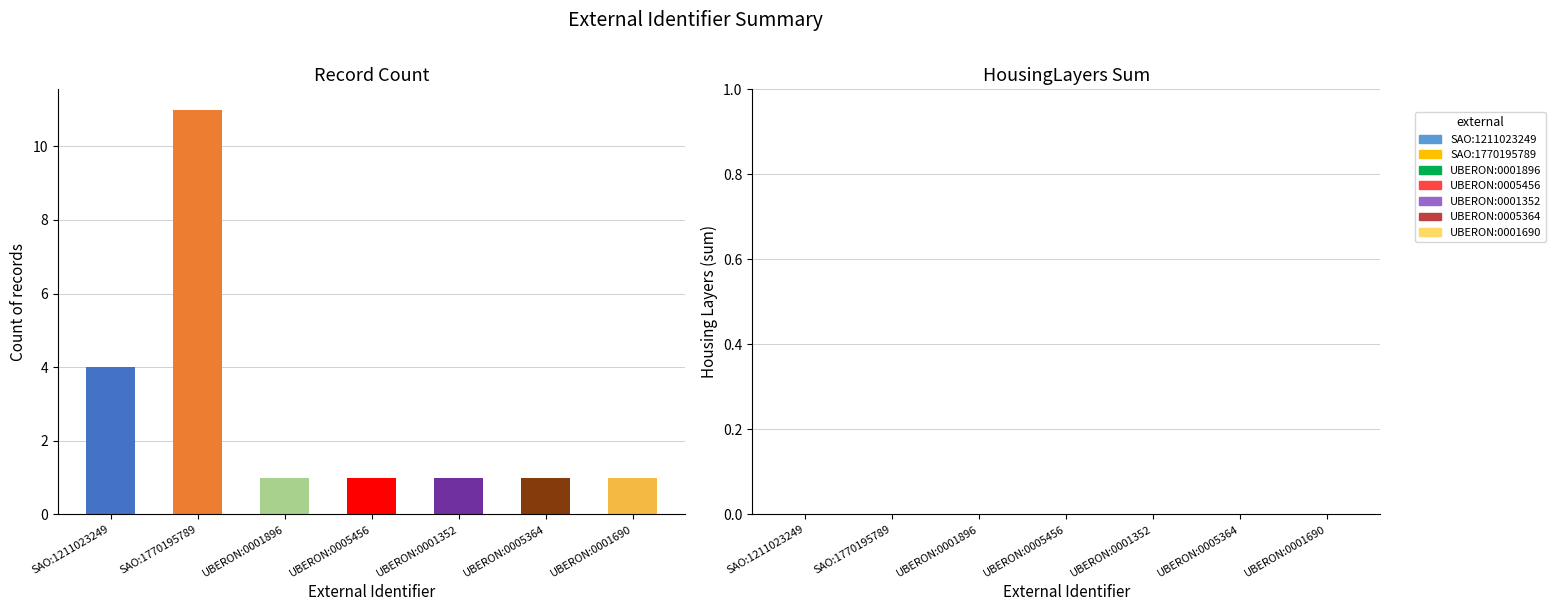

Approximately how many times larger is the value at SAO:1770195789 compared to UBERON:0005456?

11.0